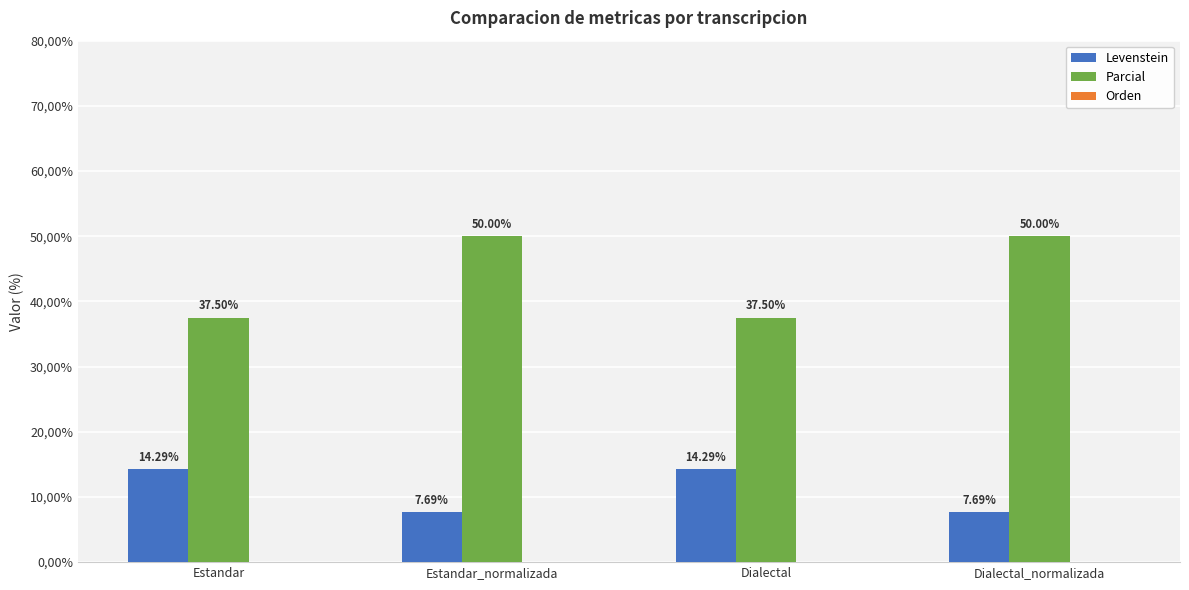

Are the bars grouped side by side (vs. stacked)?

Yes